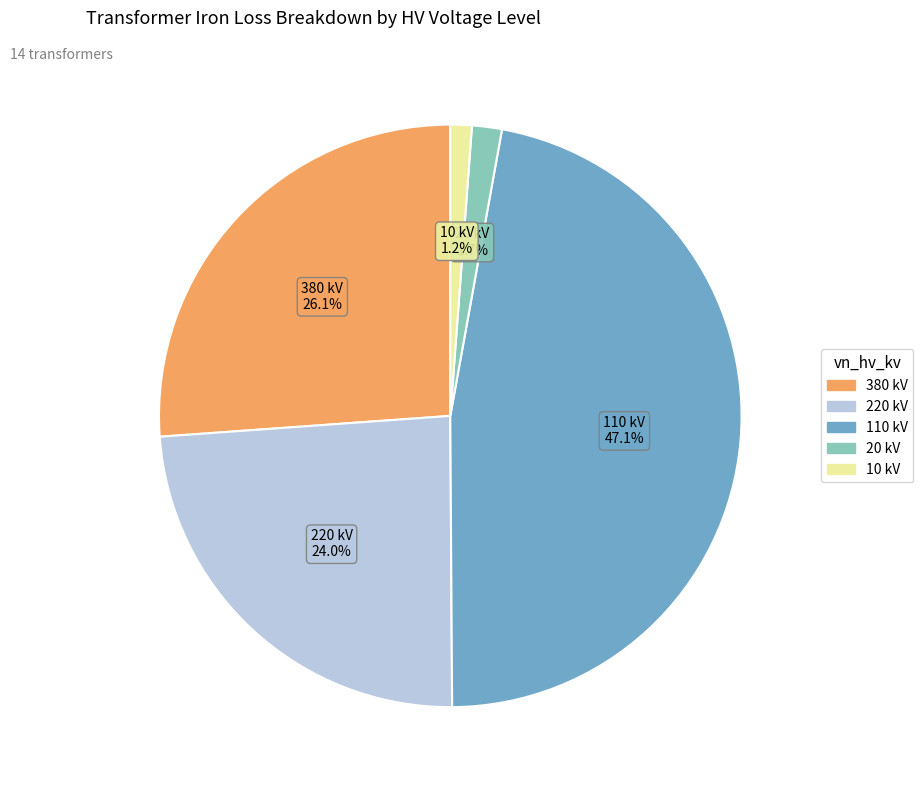

Which category has the biggest portion of the pie?

110 kV